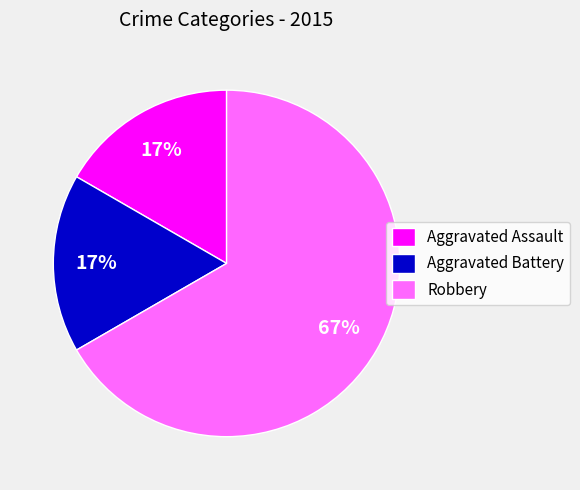

Is the sum of Aggravated Assault and Robbery greater than half?

Yes